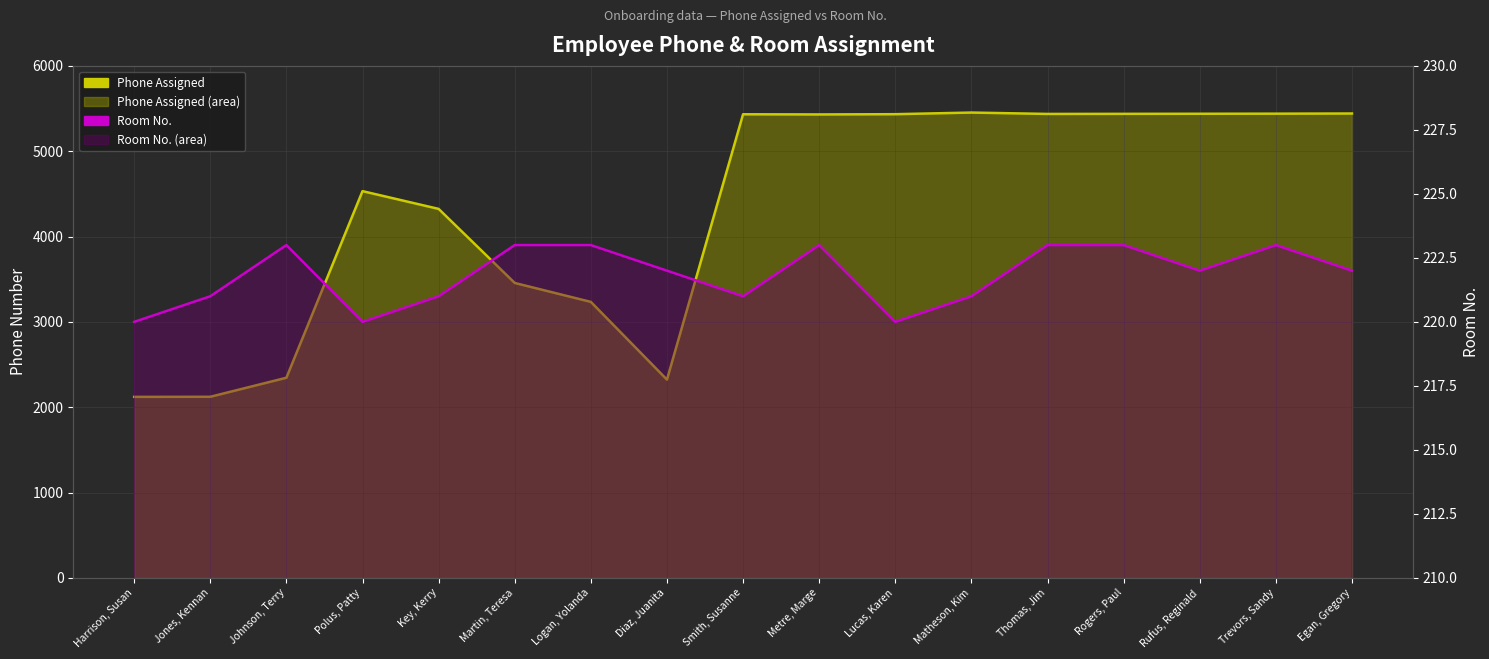

Rank the series by their maximum value, from lowest to highest.

Room No., Phone Assigned